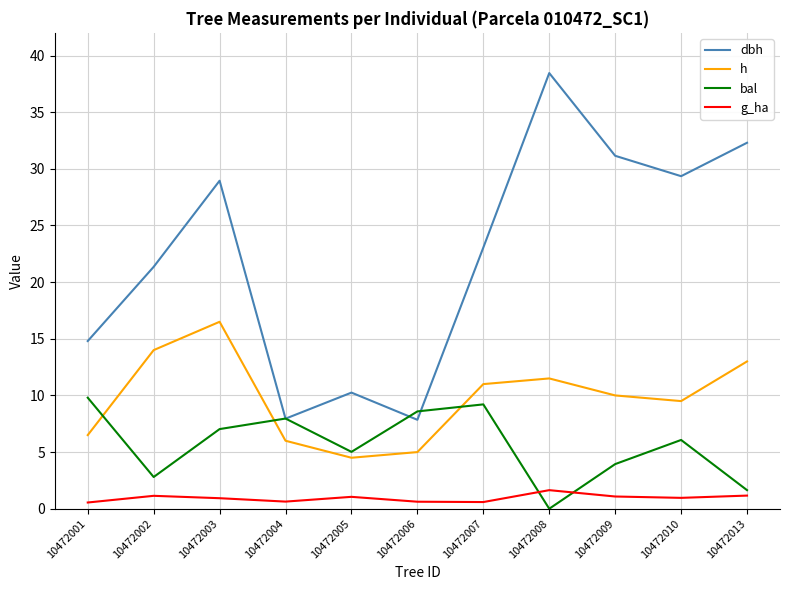

Rank the series by their maximum value, from lowest to highest.

g_ha, bal, h, dbh